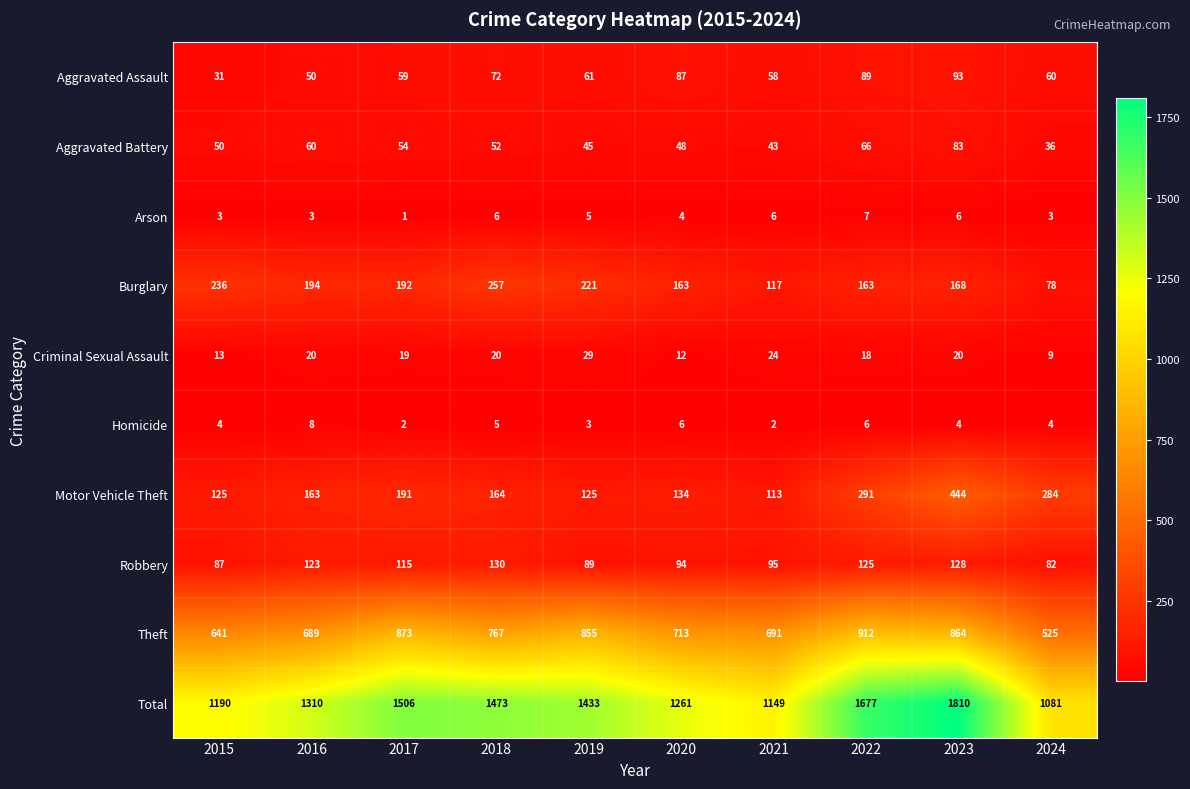

Which category has the lowest value across all series?

2017